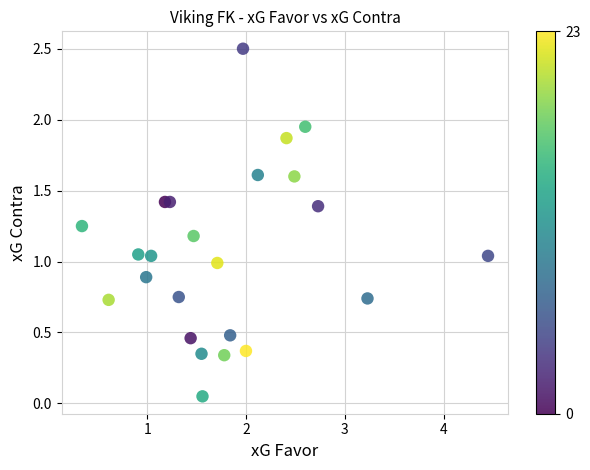

What is the range of X values (max minus min)?

4.1